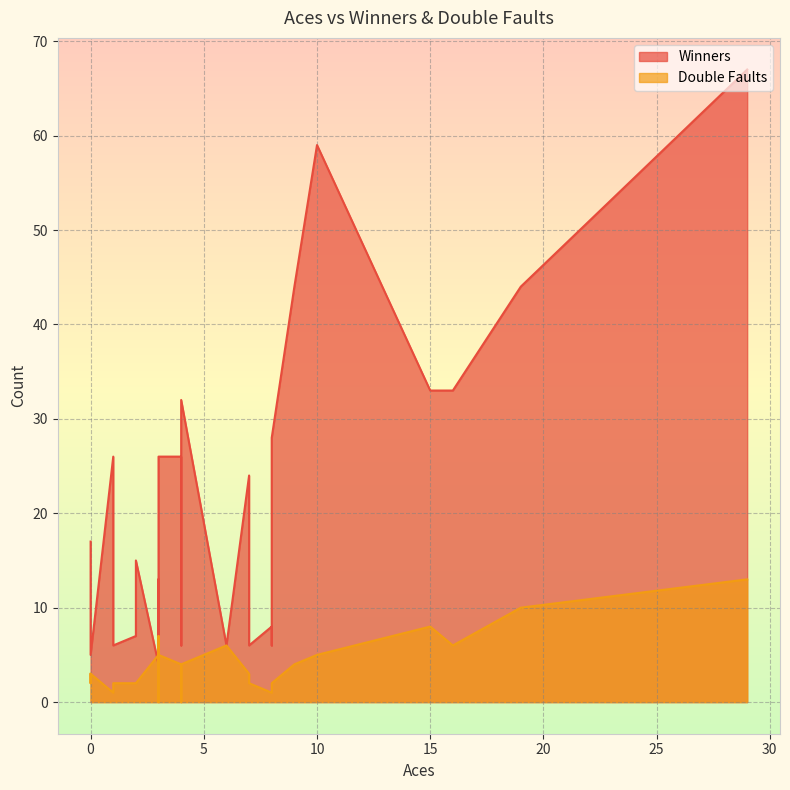

How many interior local valleys does the Double Faults series have?

7